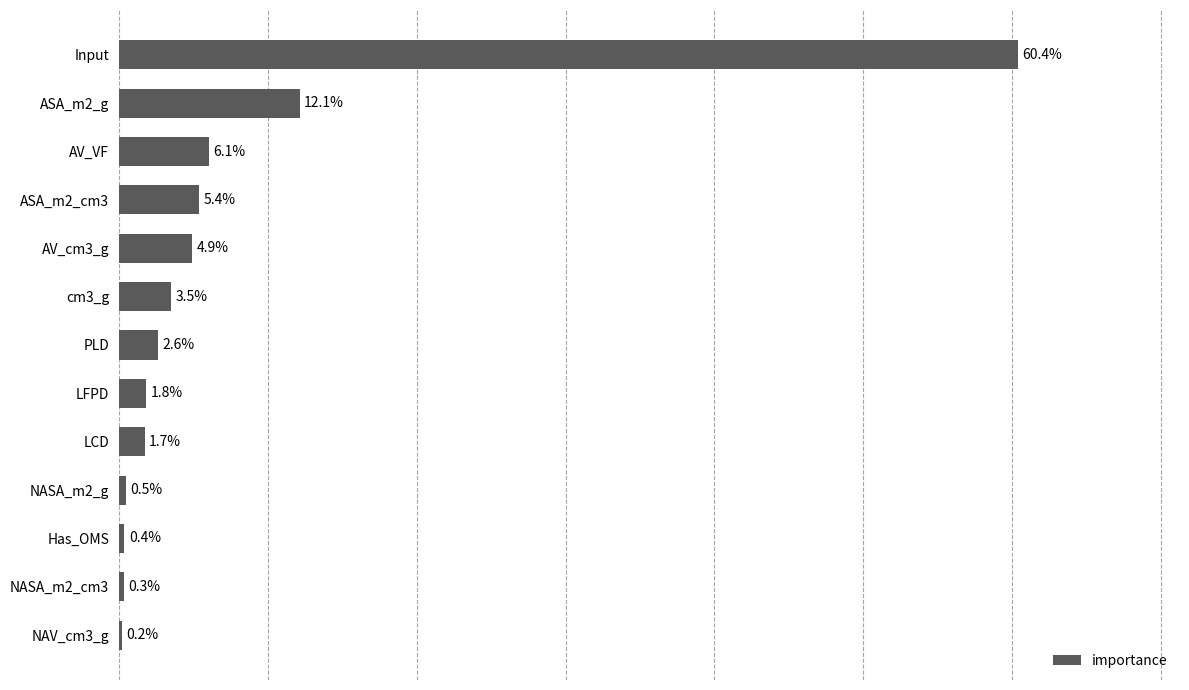

Where is the data nearest to the value 30?

ASA_m2_g